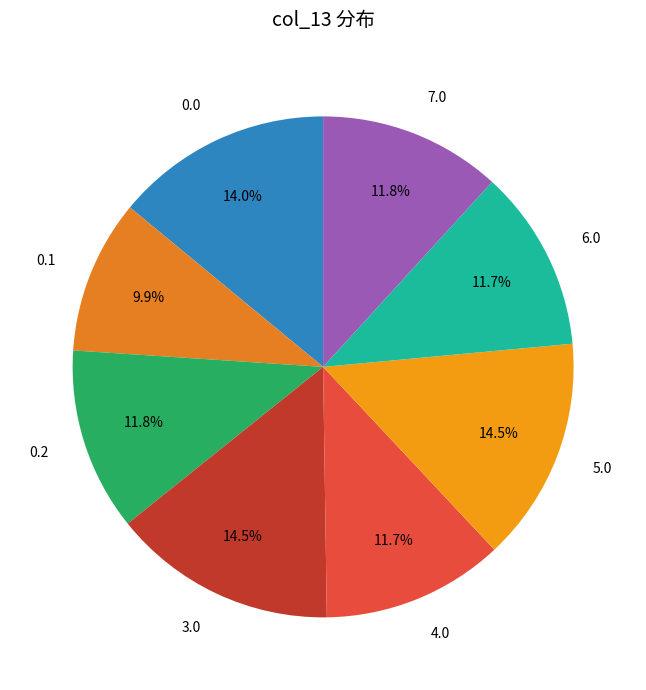

What is the ratio of the value at 0.0 to the value at 6.0?

1.2